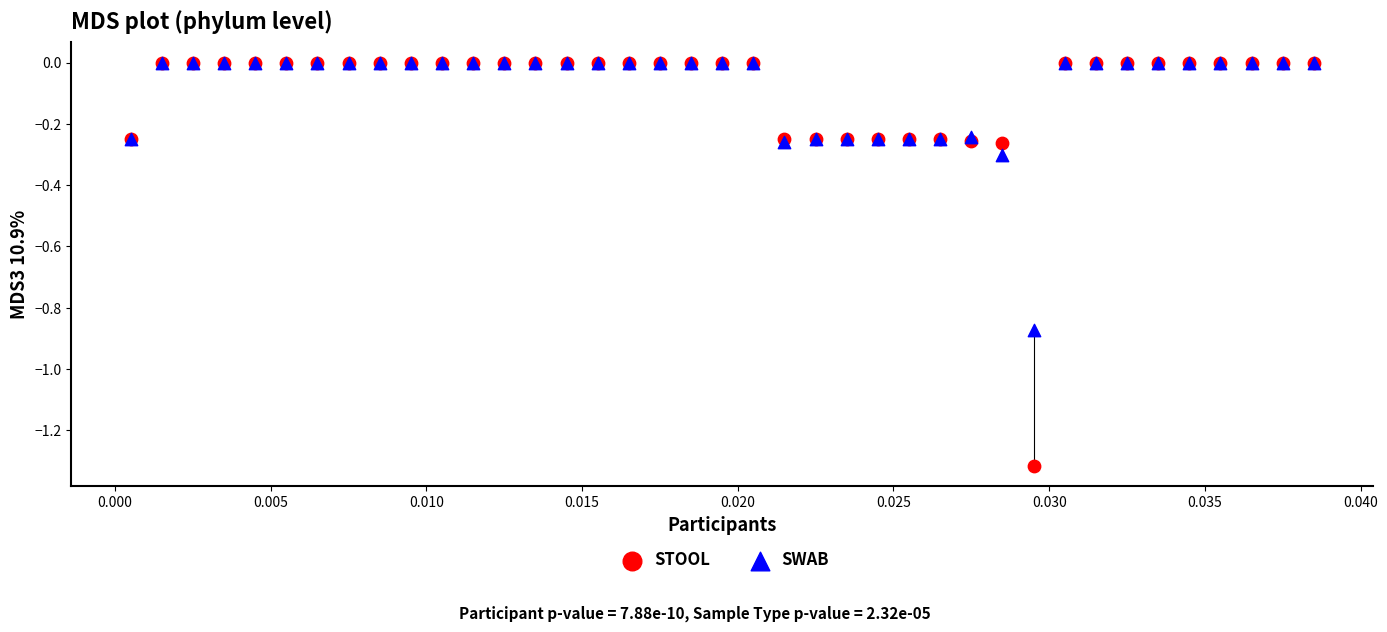

Which series contains the lowest Y value?

STOOL